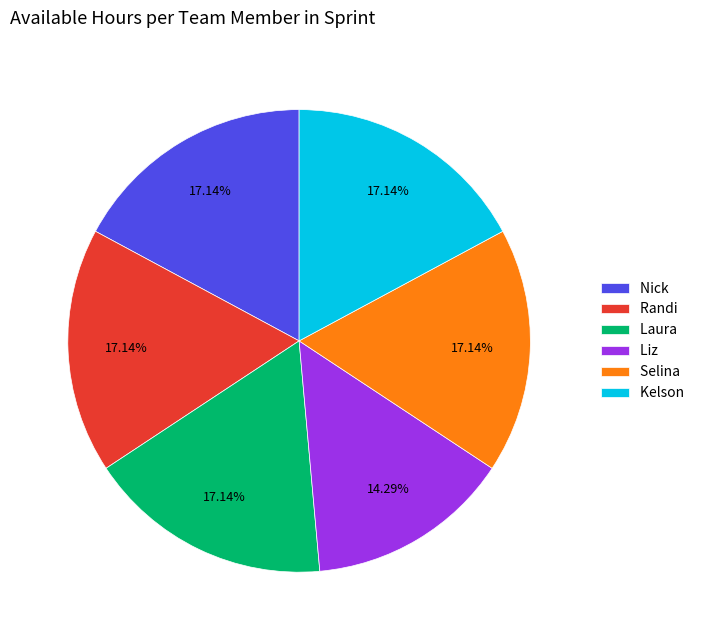

What is the ratio of the value at Liz to the value at Nick?

0.8